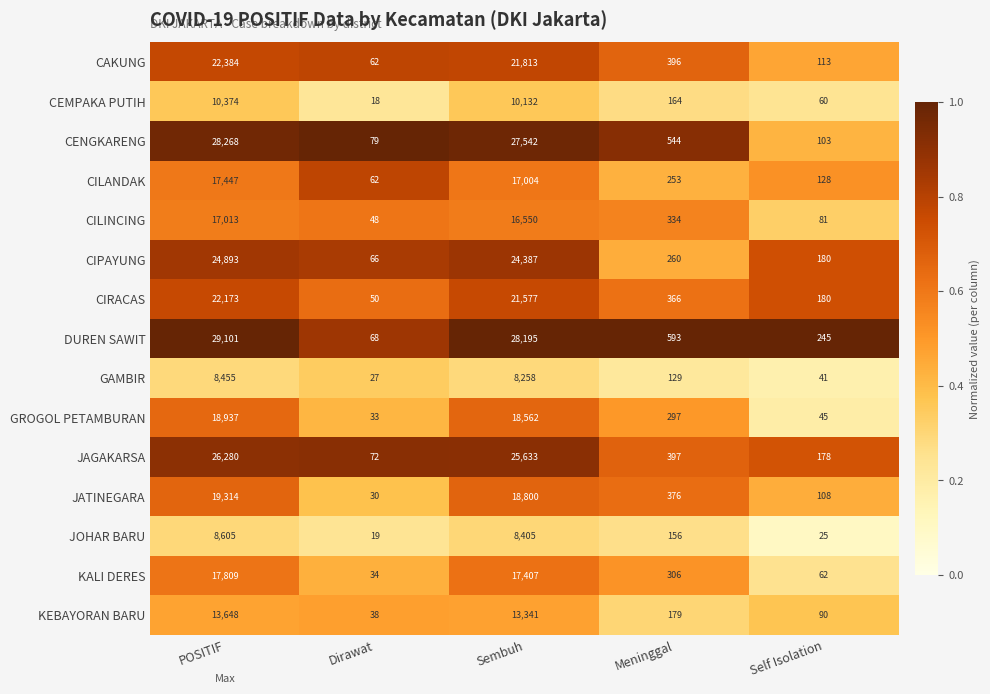

What is the minimum value for GROGOL PETAMBURAN?

33